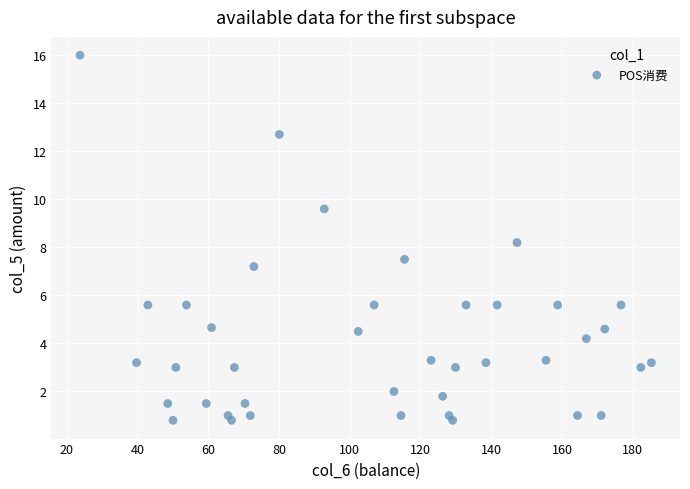

What is the range of Y values (max minus min)?

15.2